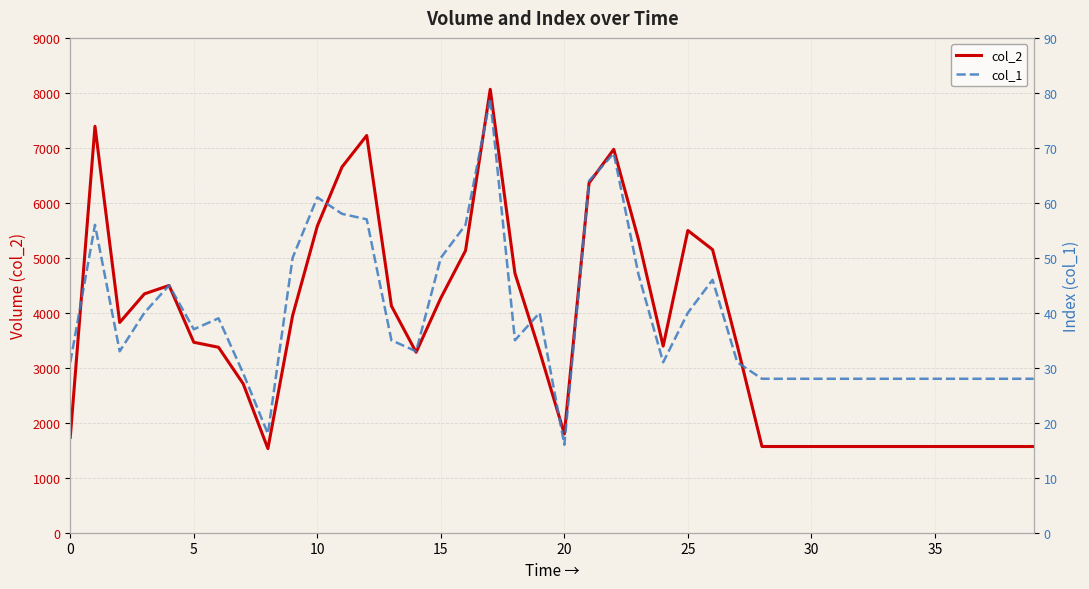

What is the difference between the highest and lowest values at 37?

1540